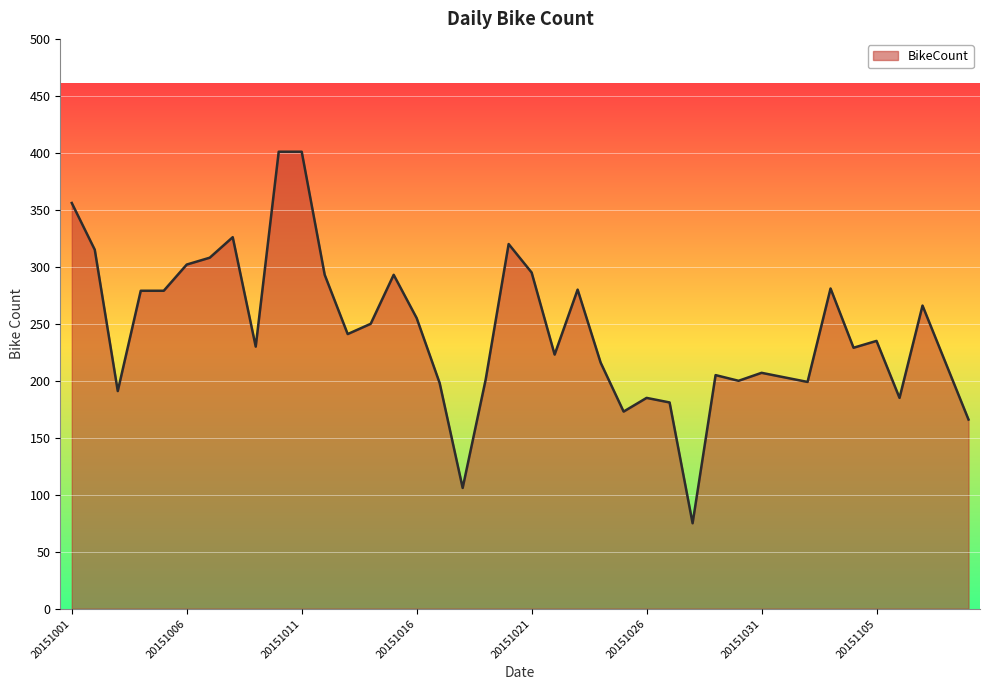

How many lines are shown in the chart?

1